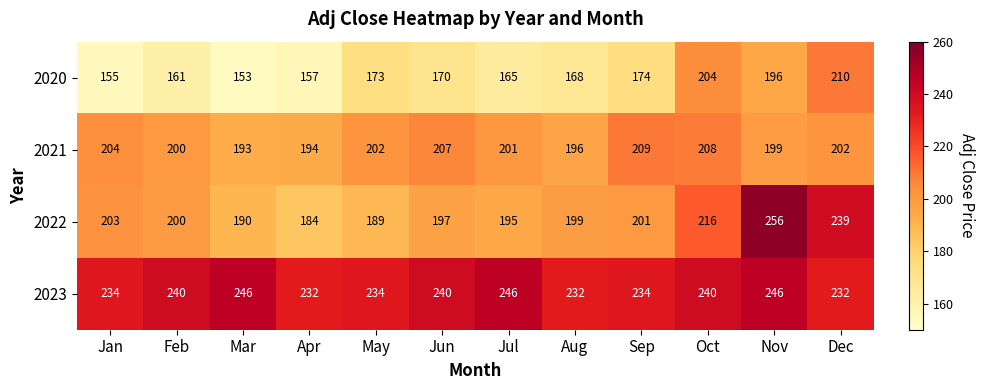

What value does the 2020 series have at Jun?

170